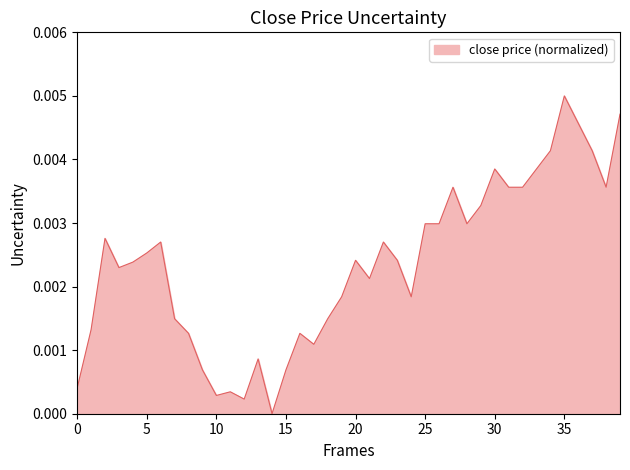

How many lines are shown in the chart?

1